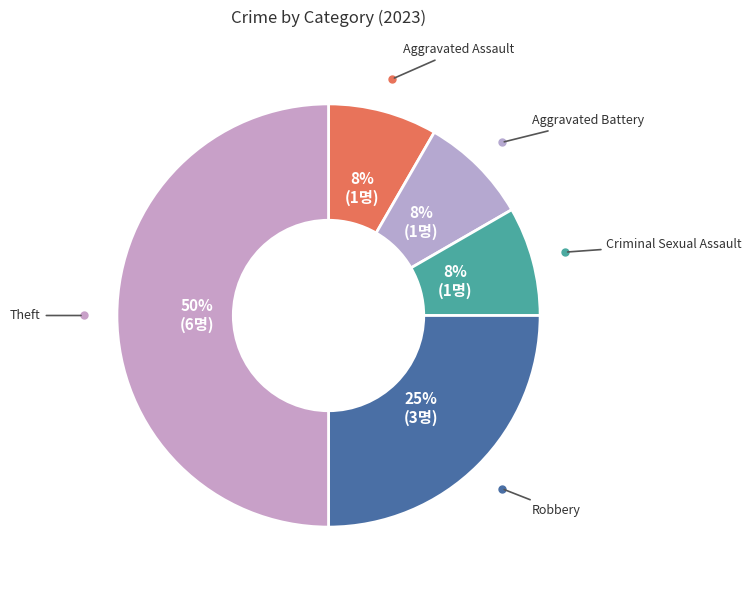

How many segments does this pie chart have?

5